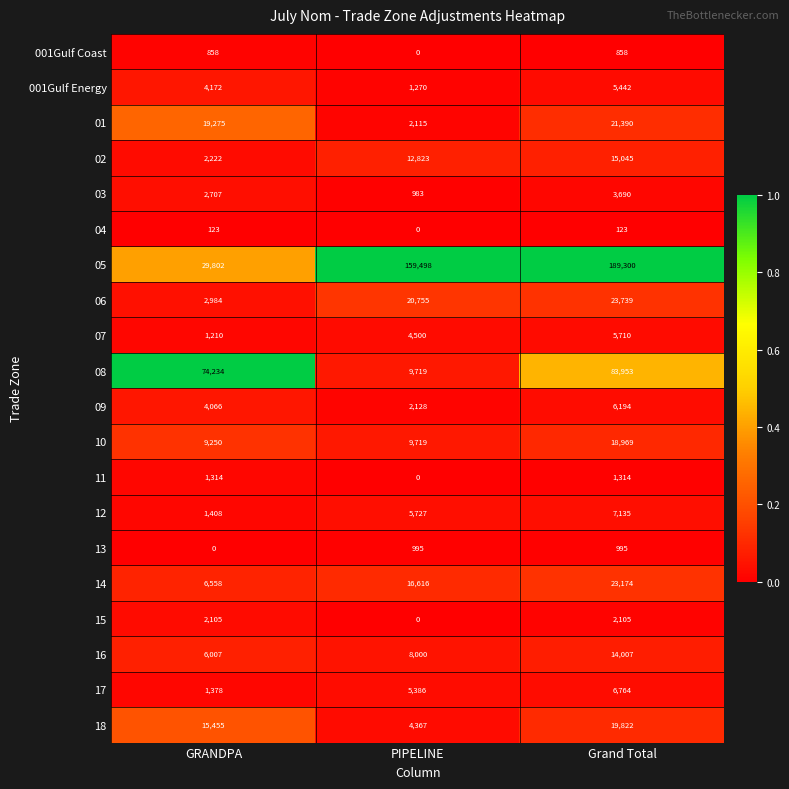

What is the spread (max minus min) of values at GRANDPA?

74234